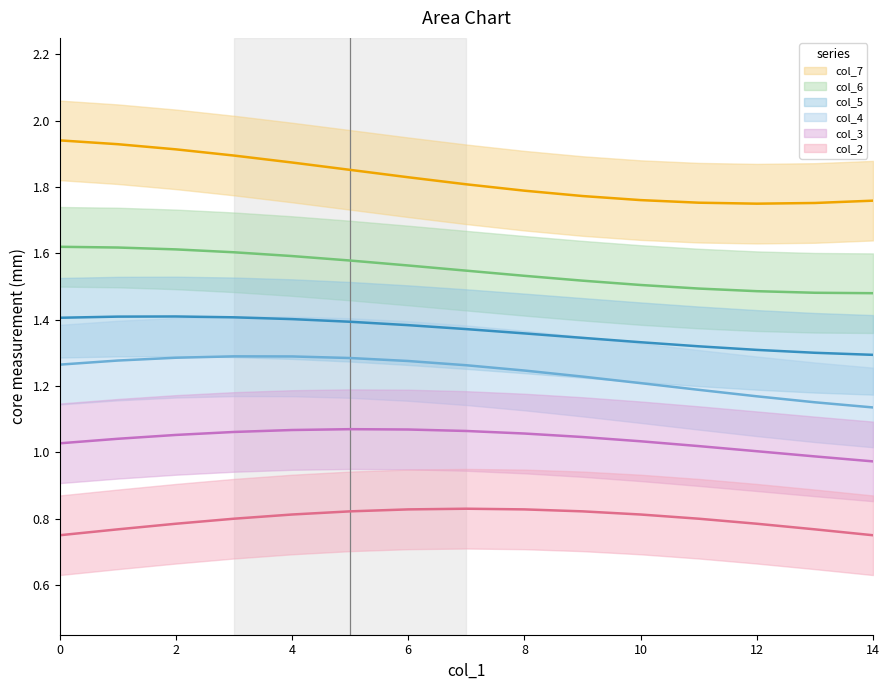

True or false: col_4 and col_2 cross at least once.

False